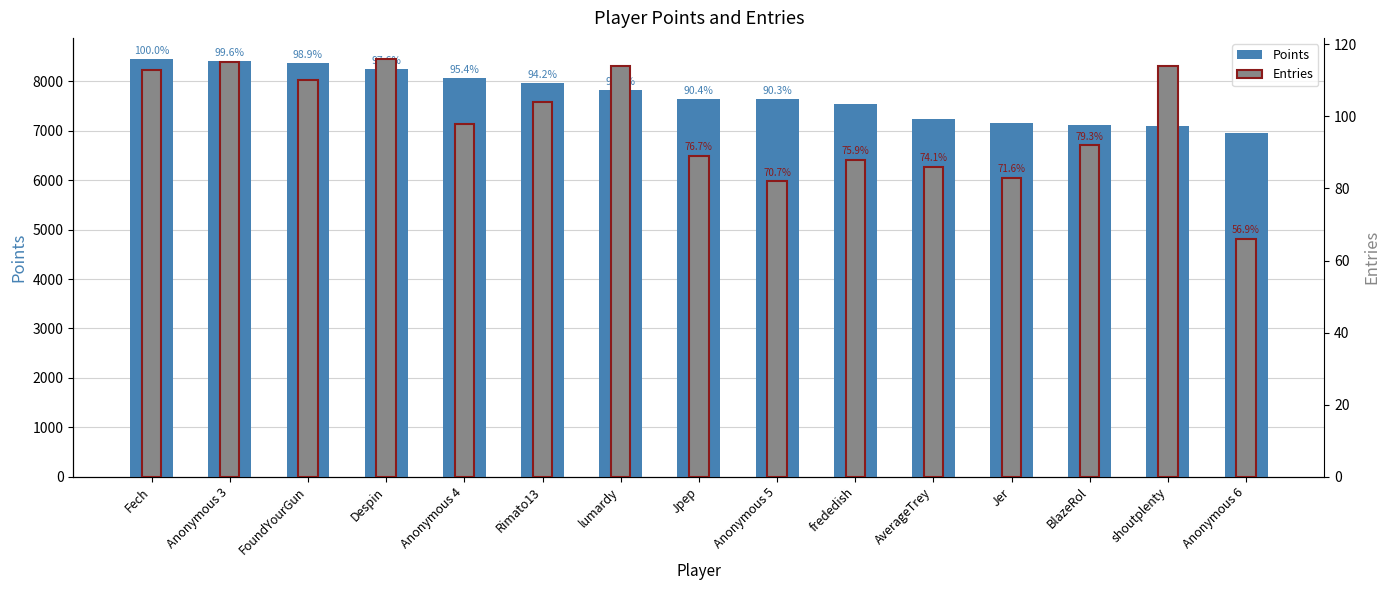

At which category is the sum across all series the highest?

Fech